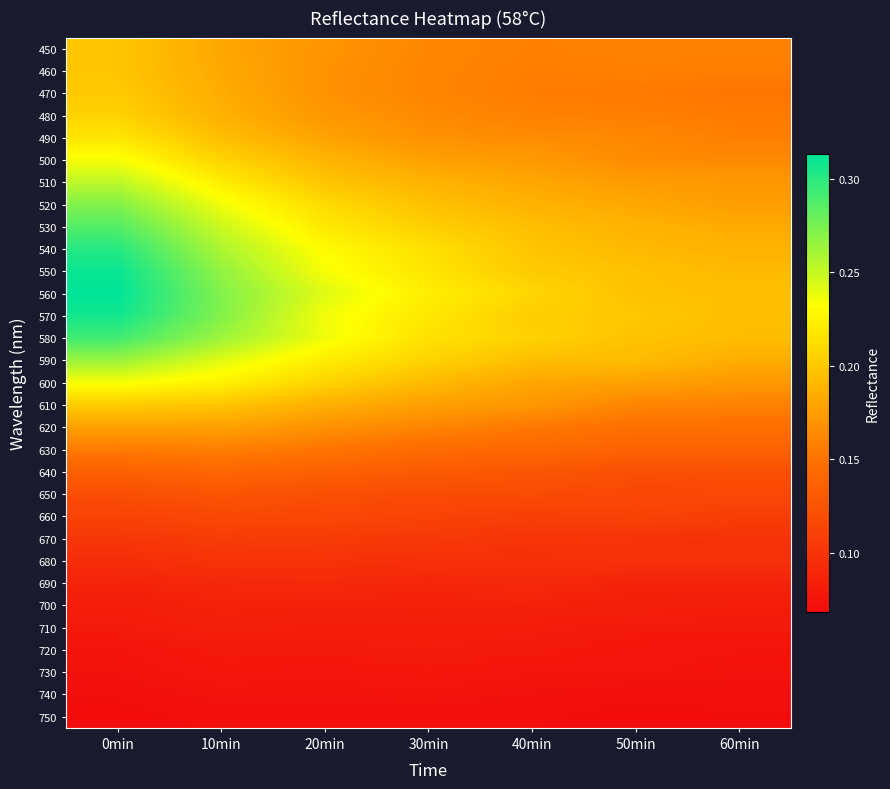

Reading left to right, extract all data points from this chart.

450: 0min=0.2	10min=0.2	20min=0.2	30min=0.2	40min=0.2	50min=0.2	60min=0.2
460: 0min=0.2	10min=0.2	20min=0.2	30min=0.2	40min=0.2	50min=0.2	60min=0.2
470: 0min=0.2	10min=0.2	20min=0.2	30min=0.2	40min=0.2	50min=0.2	60min=0.2
480: 0min=0.2	10min=0.2	20min=0.2	30min=0.2	40min=0.2	50min=0.2	60min=0.2
490: 0min=0.2	10min=0.2	20min=0.2	30min=0.2	40min=0.2	50min=0.2	60min=0.2
500: 0min=0.2	10min=0.2	20min=0.2	30min=0.2	40min=0.2	50min=0.2	60min=0.2
510: 0min=0.3	10min=0.2	20min=0.2	30min=0.2	40min=0.2	50min=0.2	60min=0.2
520: 0min=0.3	10min=0.2	20min=0.2	30min=0.2	40min=0.2	50min=0.2	60min=0.2
530: 0min=0.3	10min=0.2	20min=0.2	30min=0.2	40min=0.2	50min=0.2	60min=0.2
540: 0min=0.3	10min=0.3	20min=0.2	30min=0.2	40min=0.2	50min=0.2	60min=0.2
550: 0min=0.3	10min=0.3	20min=0.2	30min=0.2	40min=0.2	50min=0.2	60min=0.2
560: 0min=0.3	10min=0.3	20min=0.2	30min=0.2	40min=0.2	50min=0.2	60min=0.2
570: 0min=0.3	10min=0.3	20min=0.2	30min=0.2	40min=0.2	50min=0.2	60min=0.2
580: 0min=0.3	10min=0.3	20min=0.2	30min=0.2	40min=0.2	50min=0.2	60min=0.2
590: 0min=0.3	10min=0.2	20min=0.2	30min=0.2	40min=0.2	50min=0.2	60min=0.2
600: 0min=0.2	10min=0.2	20min=0.2	30min=0.2	40min=0.2	50min=0.2	60min=0.2
610: 0min=0.2	10min=0.2	20min=0.2	30min=0.2	40min=0.2	50min=0.2	60min=0.2
620: 0min=0.2	10min=0.2	20min=0.2	30min=0.2	40min=0.2	50min=0.1	60min=0.1
630: 0min=0.2	10min=0.2	20min=0.2	30min=0.1	40min=0.1	50min=0.1	60min=0.1
640: 0min=0.1	10min=0.1	20min=0.1	30min=0.1	40min=0.1	50min=0.1	60min=0.1
650: 0min=0.1	10min=0.1	20min=0.1	30min=0.1	40min=0.1	50min=0.1	60min=0.1
660: 0min=0.1	10min=0.1	20min=0.1	30min=0.1	40min=0.1	50min=0.1	60min=0.1
670: 0min=0.1	10min=0.1	20min=0.1	30min=0.1	40min=0.1	50min=0.1	60min=0.1
680: 0min=0.1	10min=0.1	20min=0.1	30min=0.1	40min=0.1	50min=0.1	60min=0.1
690: 0min=0.1	10min=0.1	20min=0.1	30min=0.1	40min=0.1	50min=0.1	60min=0.1
700: 0min=0.1	10min=0.1	20min=0.1	30min=0.1	40min=0.1	50min=0.1	60min=0.1
710: 0min=0.1	10min=0.1	20min=0.1	30min=0.1	40min=0.1	50min=0.1	60min=0.1
720: 0min=0.1	10min=0.1	20min=0.1	30min=0.1	40min=0.1	50min=0.1	60min=0.1
730: 0min=0.1	10min=0.1	20min=0.1	30min=0.1	40min=0.1	50min=0.1	60min=0.1
740: 0min=0.1	10min=0.1	20min=0.1	30min=0.1	40min=0.1	50min=0.1	60min=0.1
750: 0min=0.1	10min=0.1	20min=0.1	30min=0.1	40min=0.1	50min=0.1	60min=0.1